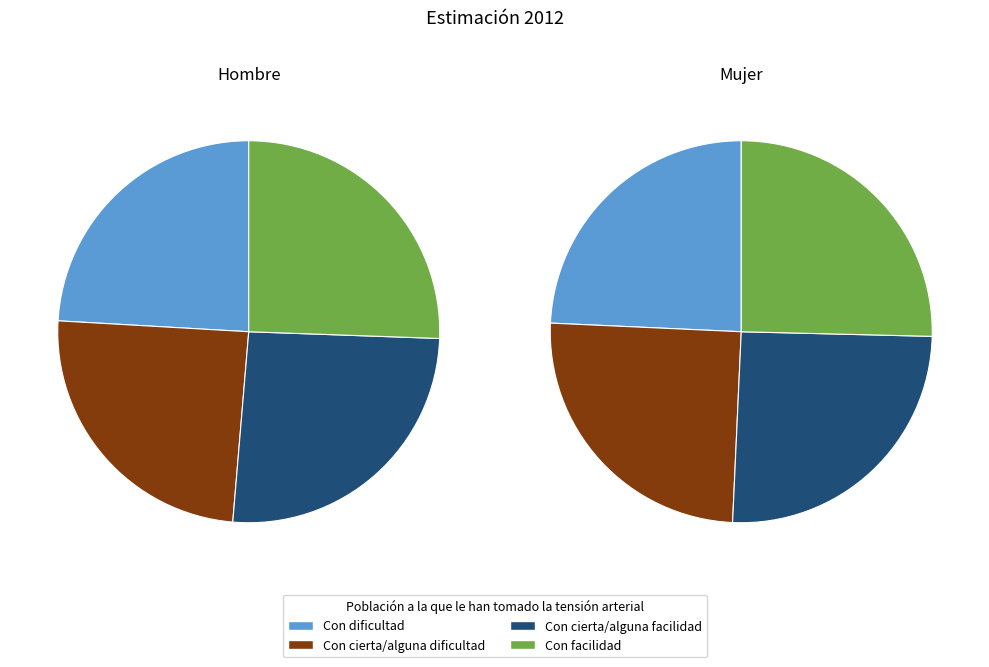

Is it true that 2 is 15% of the pie?

False